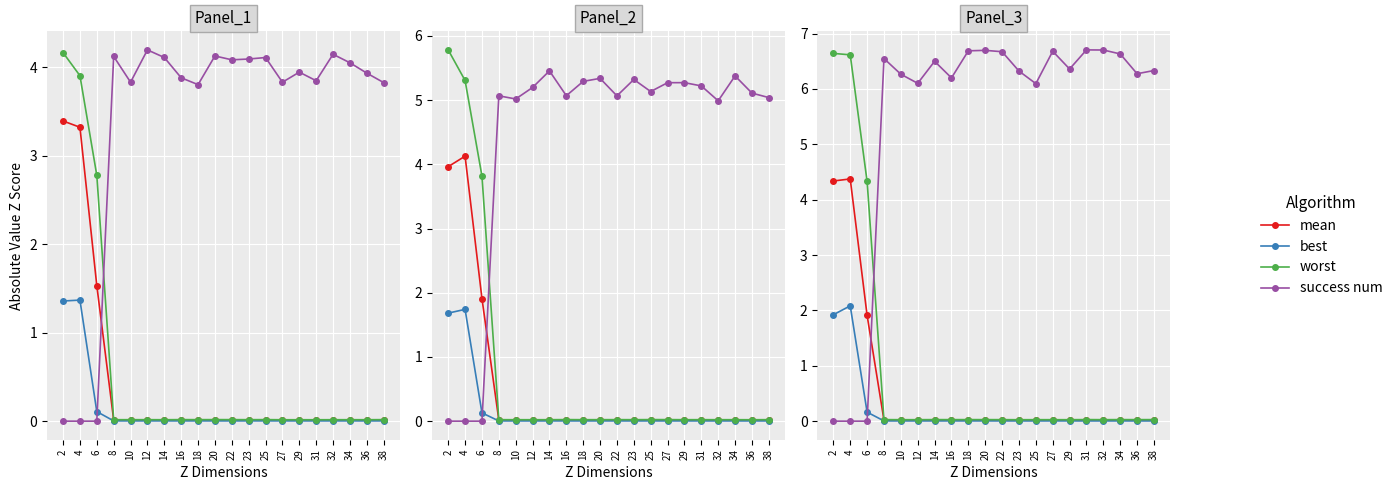

How many interior local peaks does the mean series have?

7